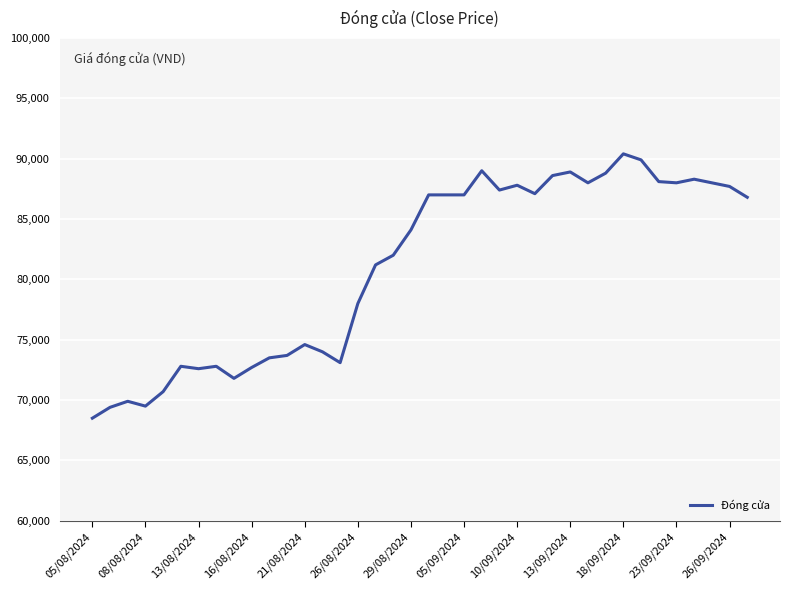

What is the minimum value shown in the chart?

68500